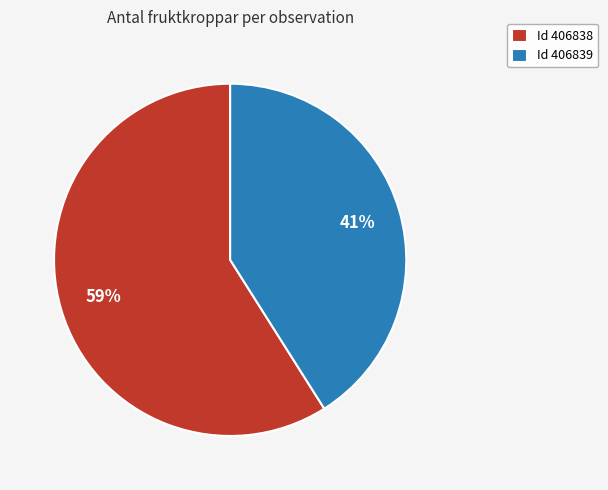

To the nearest percent, what percentage of the pie is Id 406838?

59%